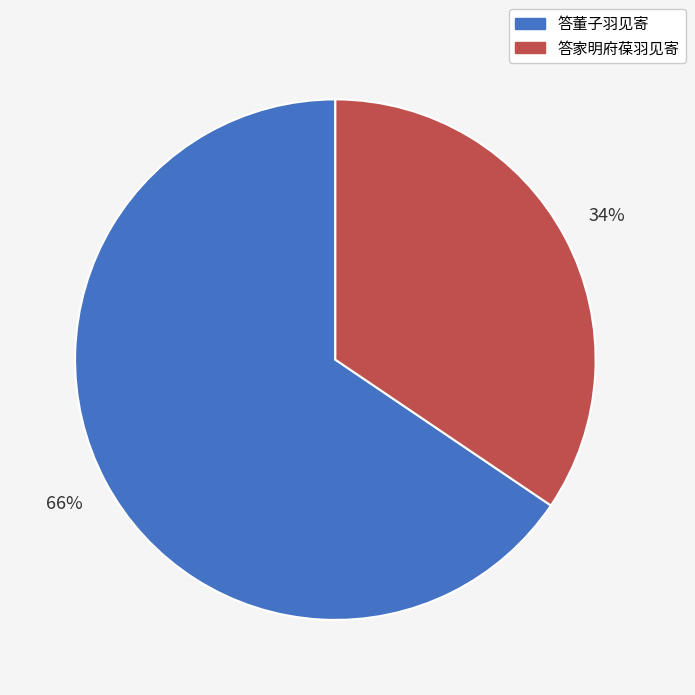

Which category accounts for the majority?

答董子羽见寄